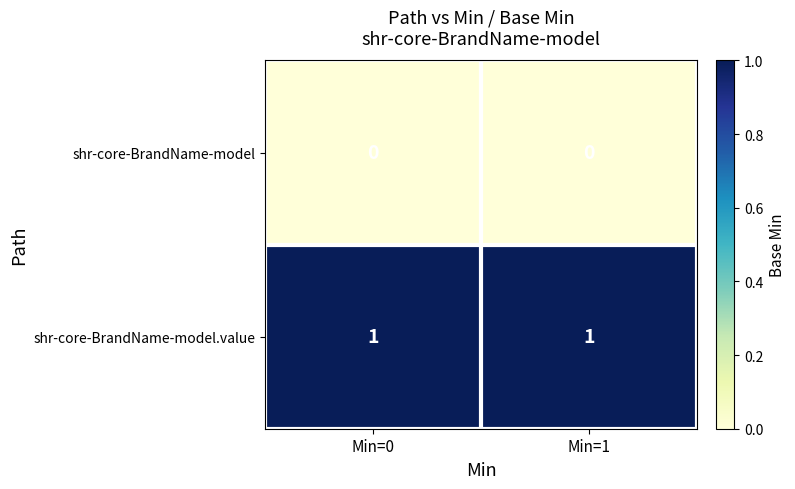

Rank the series at Min=1 from highest to lowest value.

shr-core-BrandName-model.value, shr-core-BrandName-model